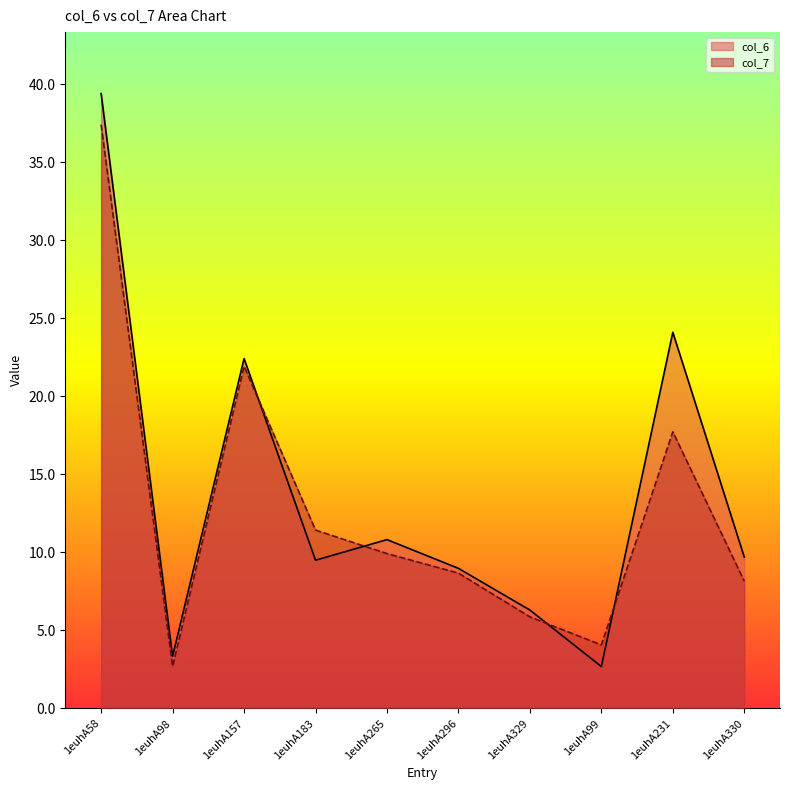

Does the chart display data point markers on the line(s)?

No